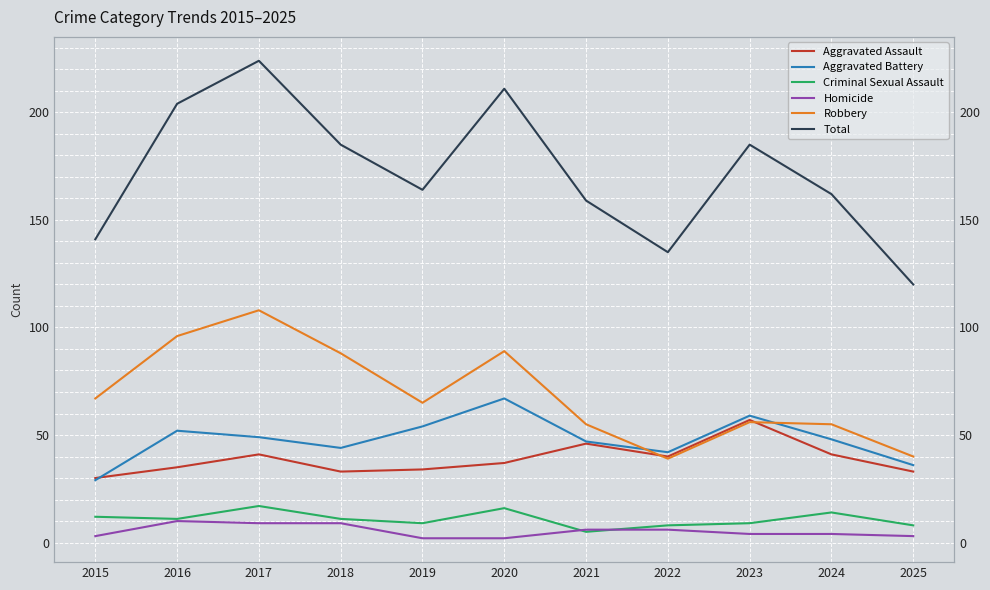

Which label corresponds to the smallest value in the chart?

2019